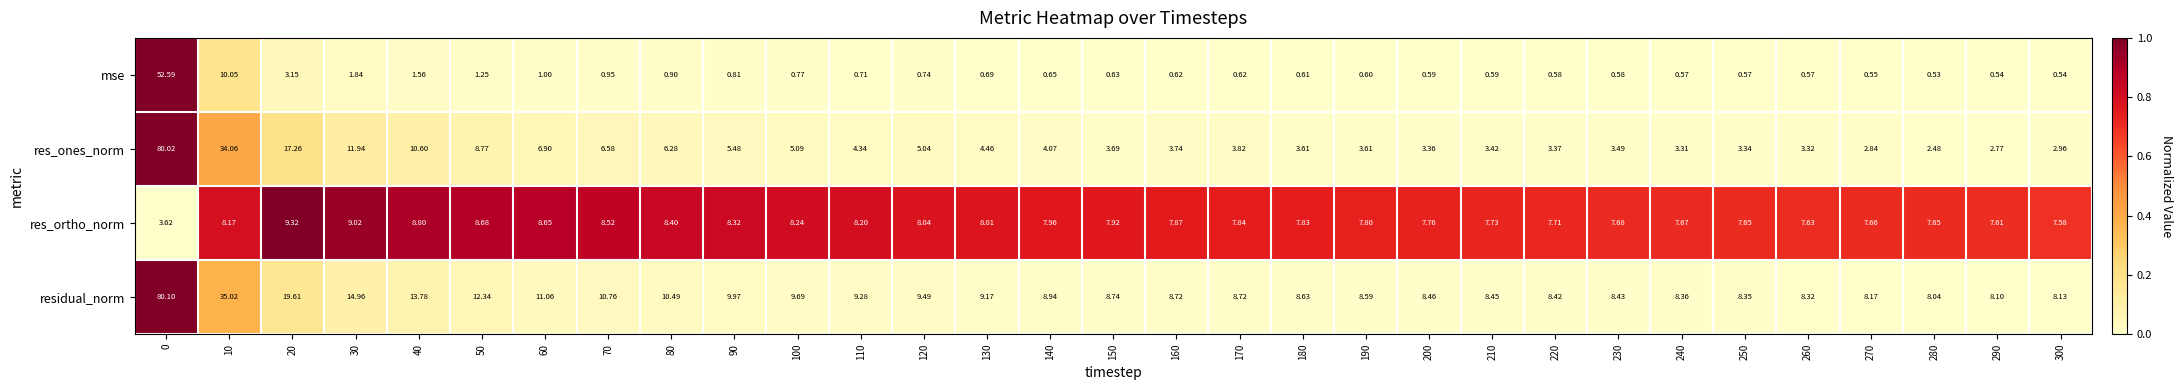

Count the number of categories in the chart.

31